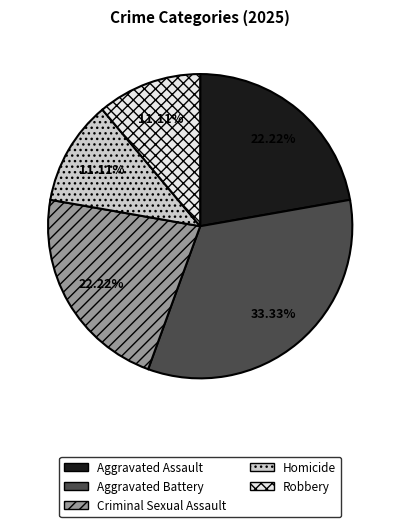

Which slice is the largest?

Aggravated Battery